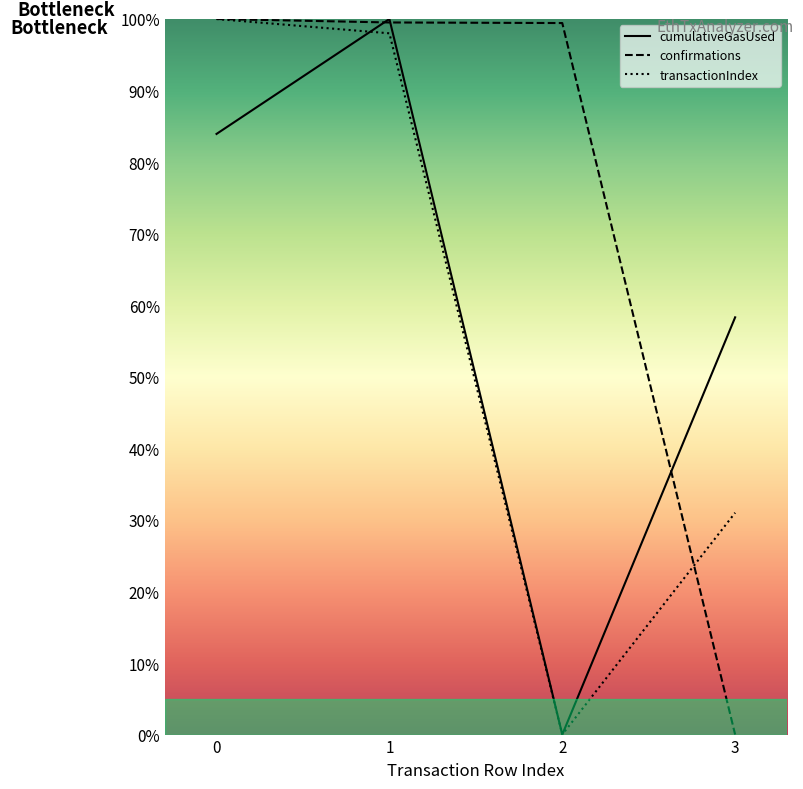

True or false: cumulativeGasUsed and confirmations cross at least once.

True